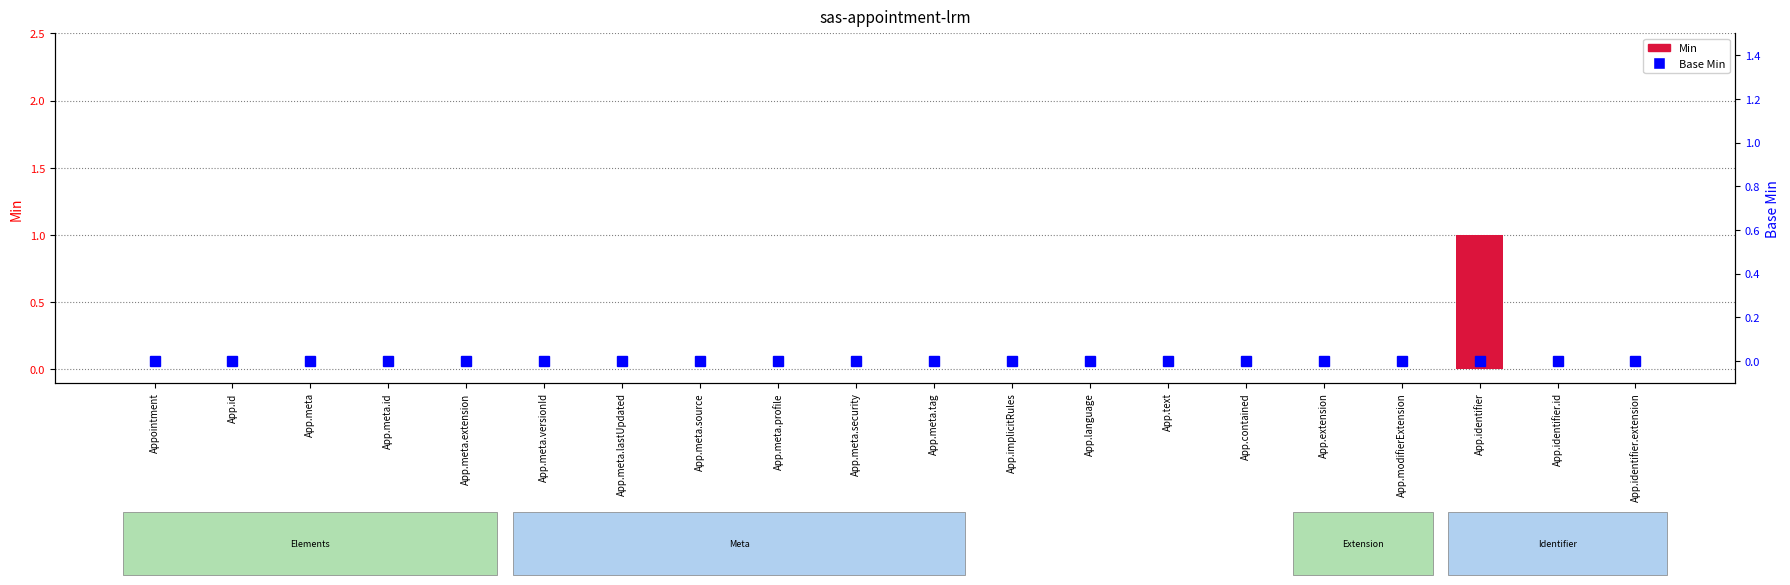

Is the value of Base Min at Appointment greater than the value of Min at App.meta.lastUpdated?

No